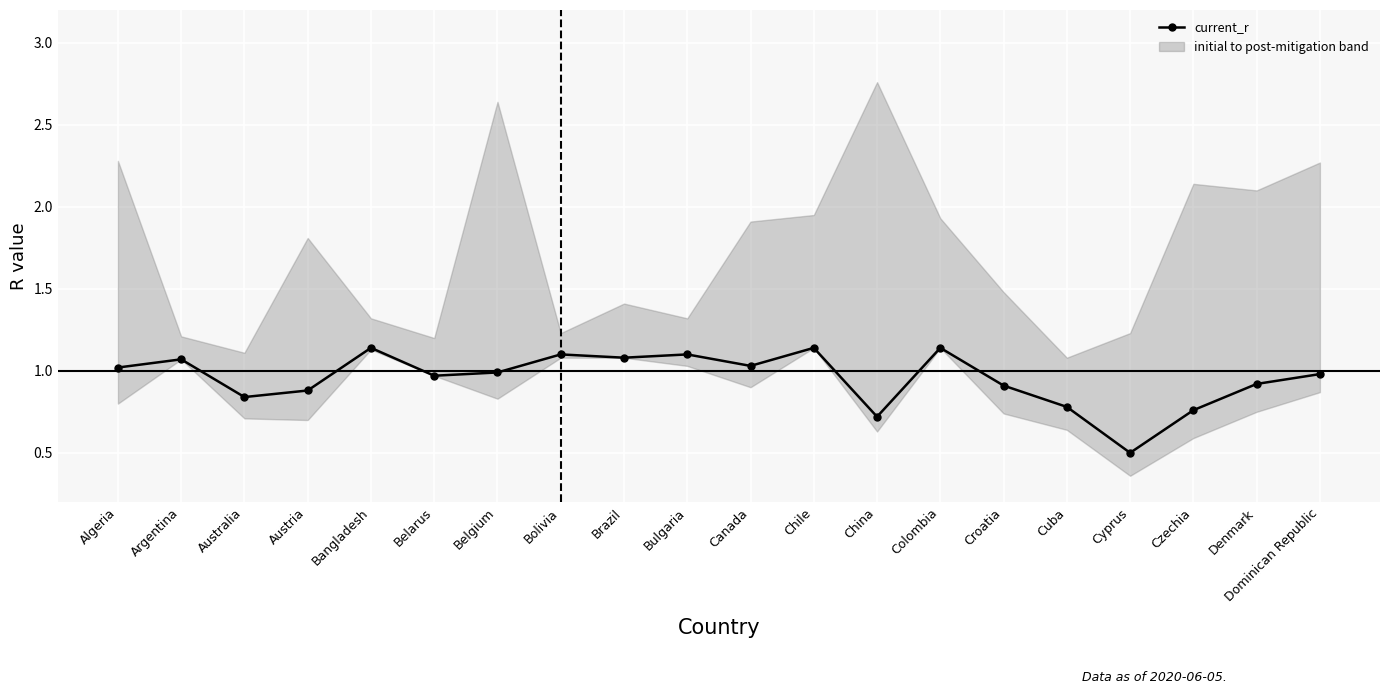

The post_mitigation_r series shows 1.1 at Argentina. True or false?

True